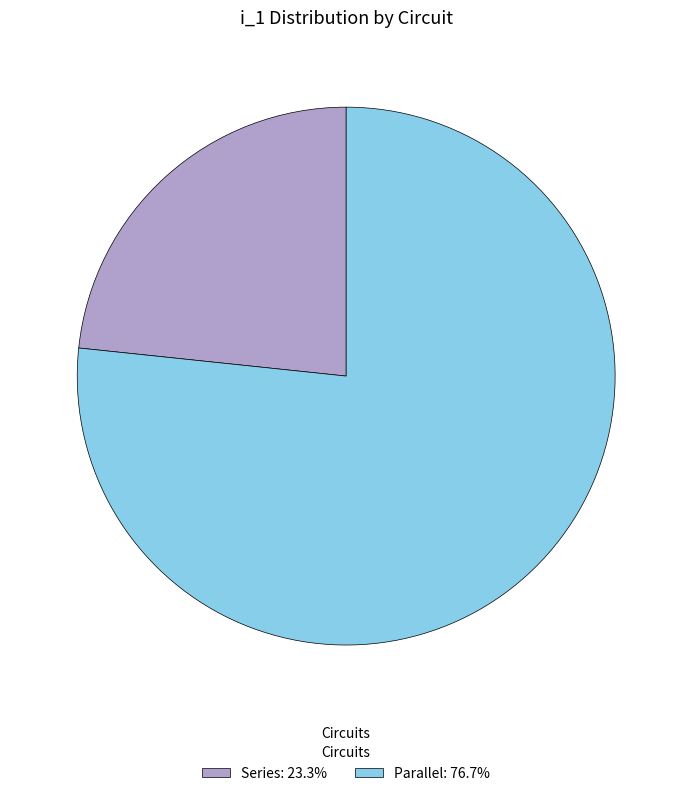

Is there a majority slice in this chart?

Yes